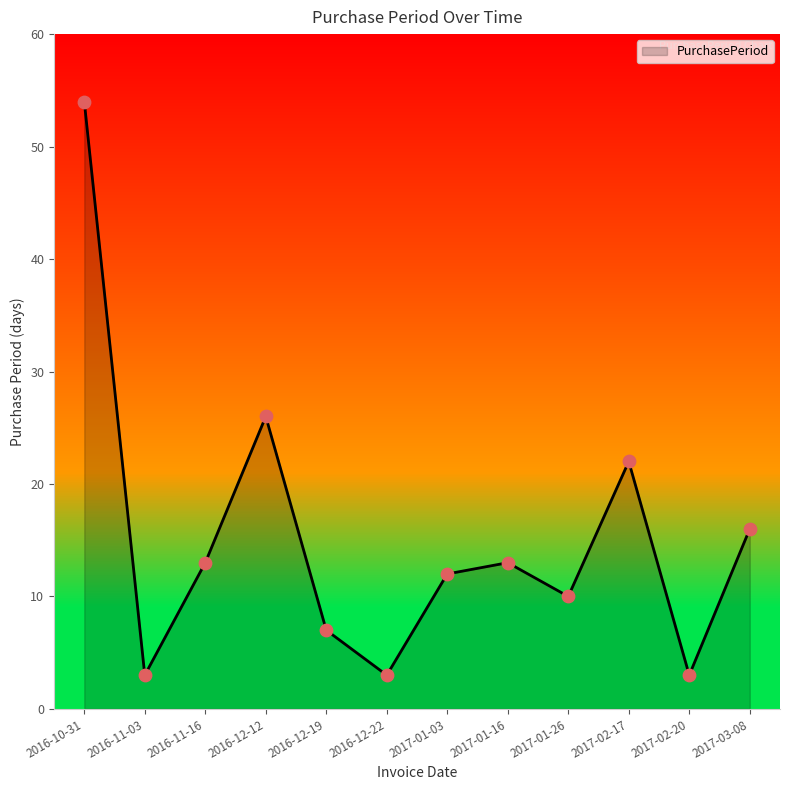

What is the ratio of the value at 2017-02-17 to the value at 2017-01-26?

2.2